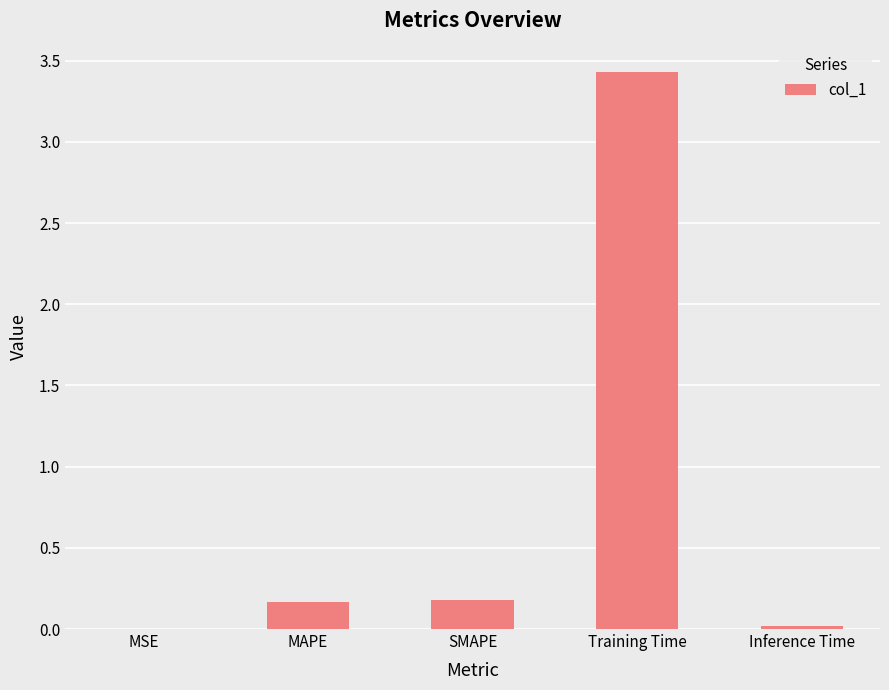

The chart shows a value of 2.4 at Training Time. True or false?

False